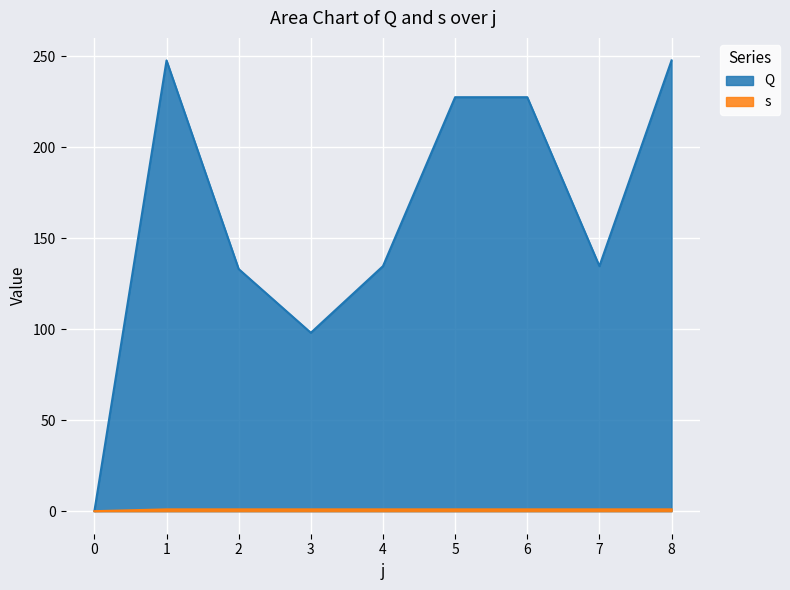

Which has a higher value, 1 or 6?

1